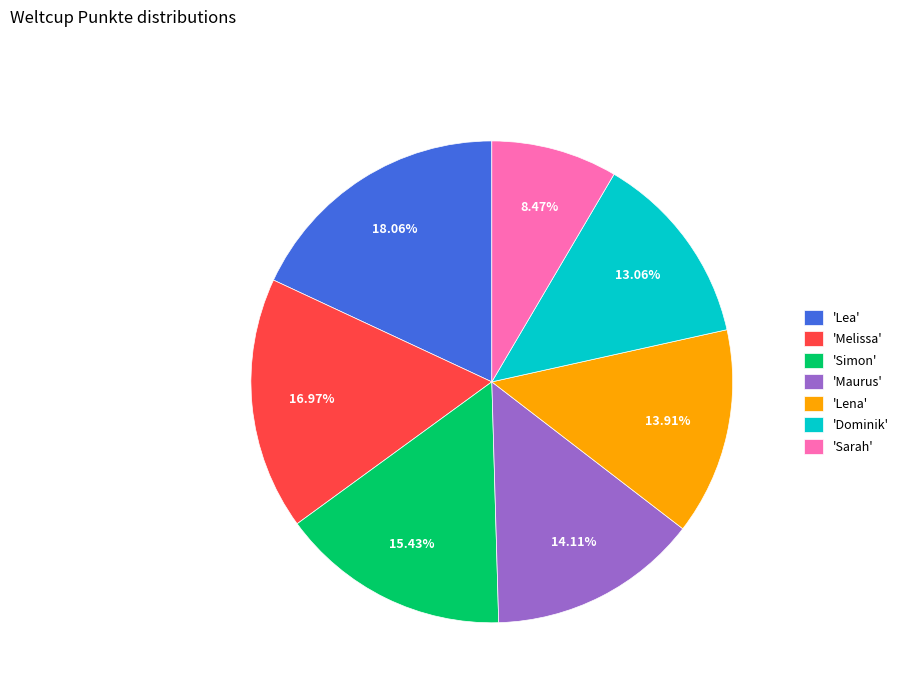

Which category has the biggest portion of the pie?

'Lea'